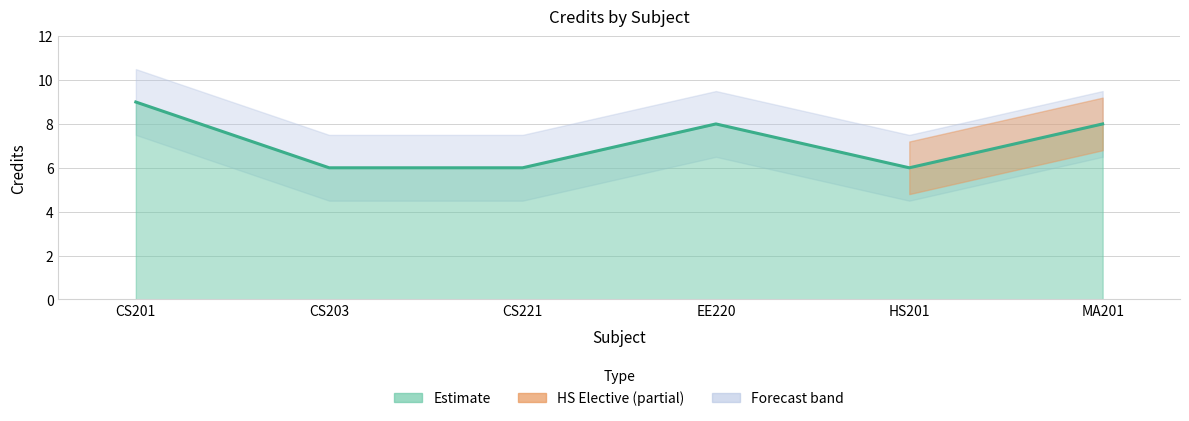

How many interior local valleys (lower than both neighbors) does the data have?

1